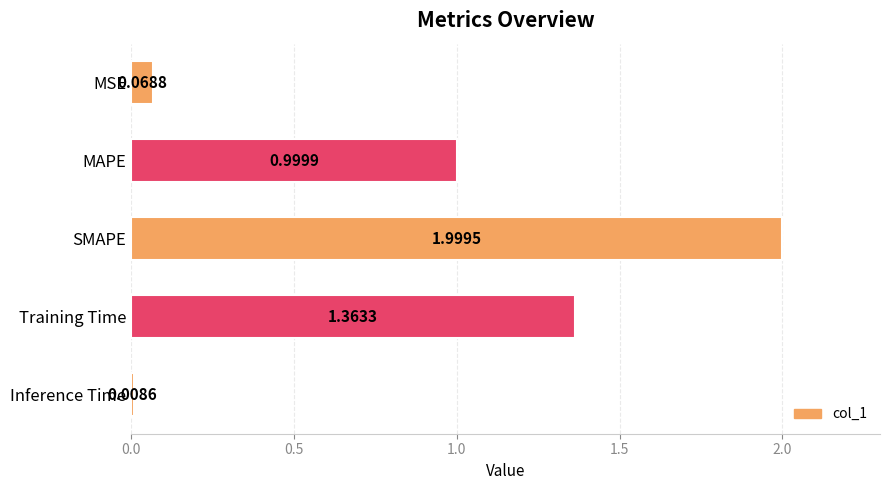

At which label is the value closest to 1?

MAPE